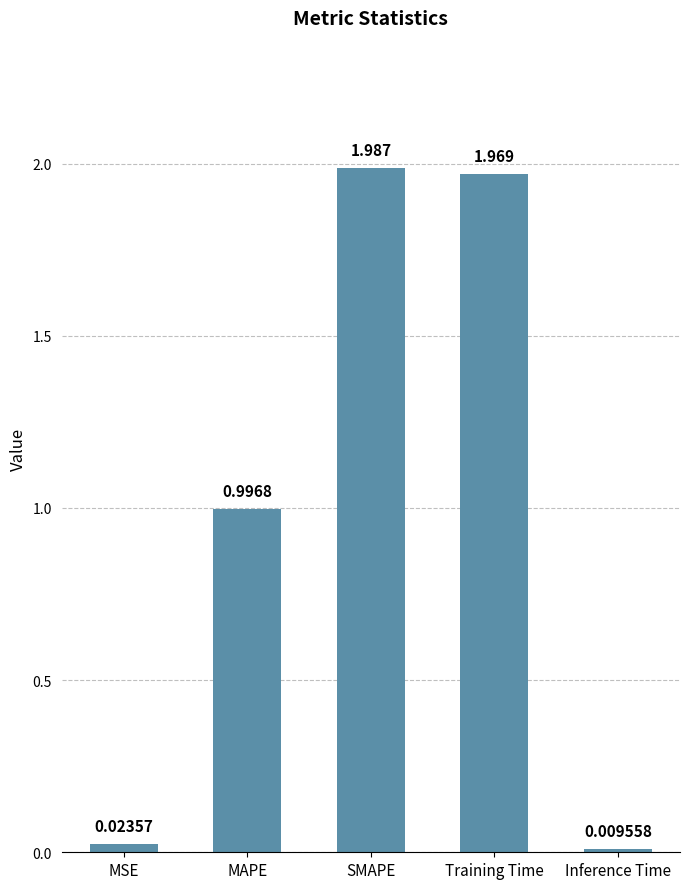

Which label corresponds to the smallest value in the chart?

Inference Time